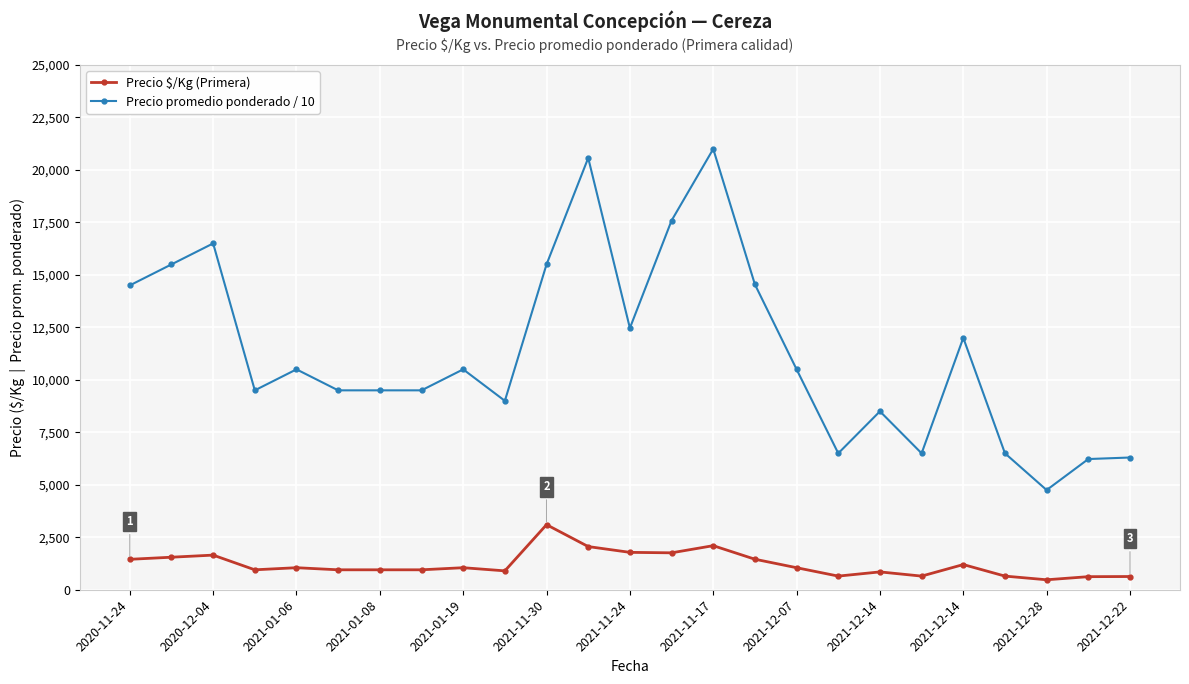

Which series has the widest spread of values?

Precio promedio ponderado / 10